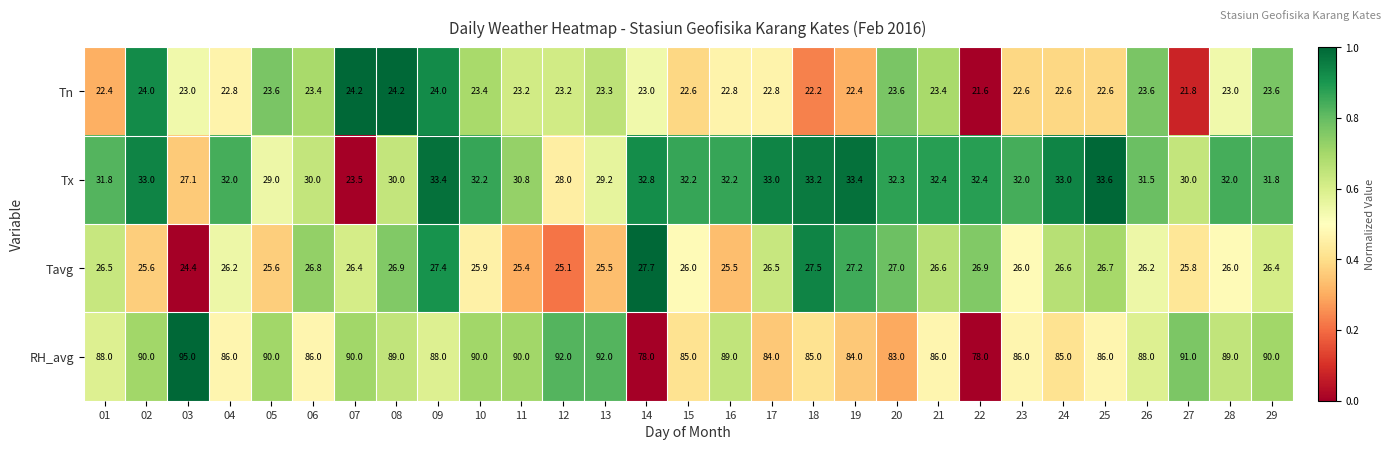

What is the difference between the Tx values at 05 and 27?

1.0